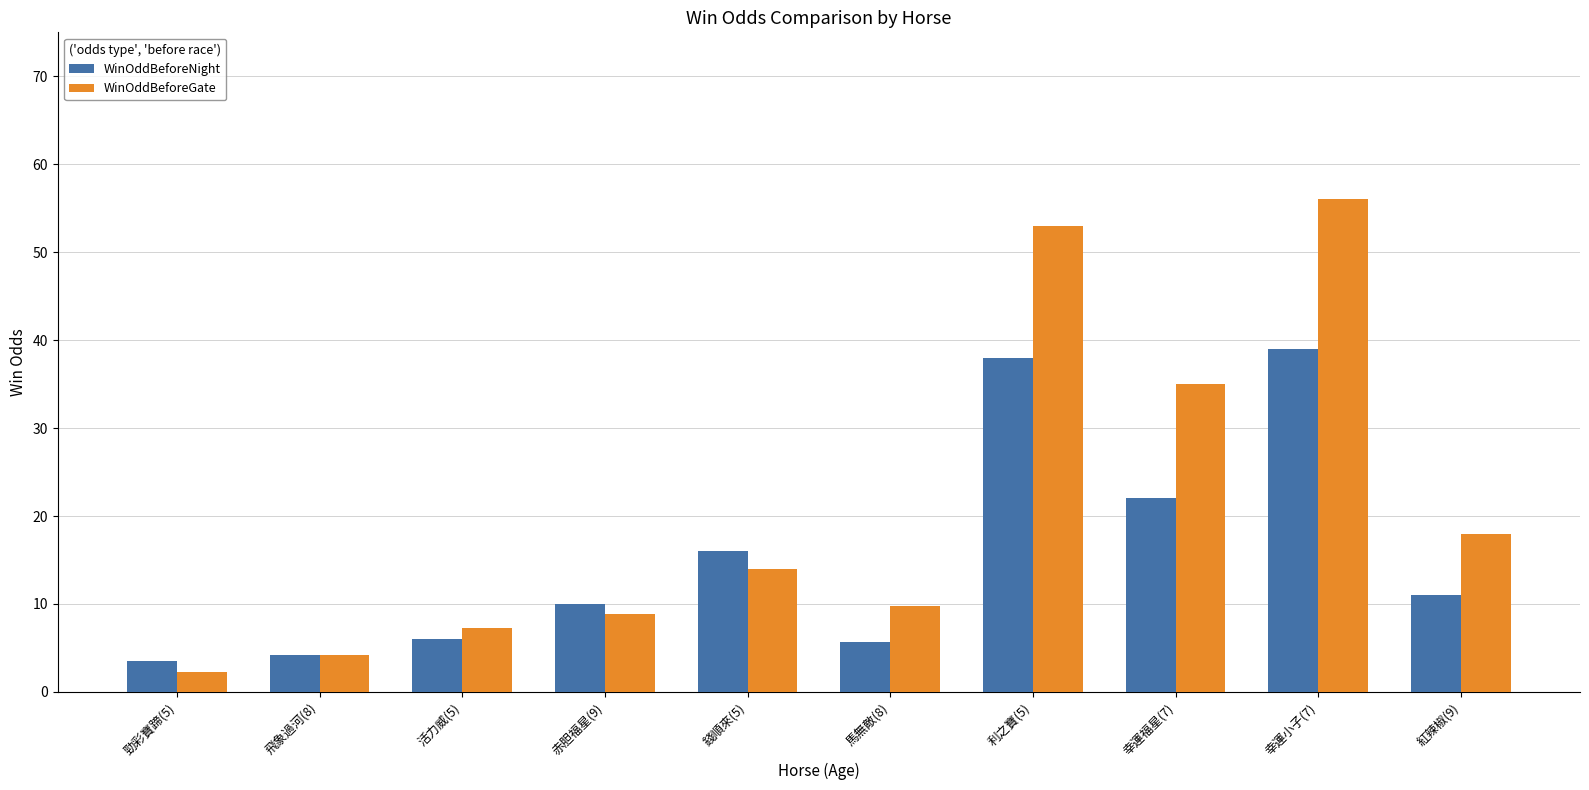

How many bars are there in total?

20